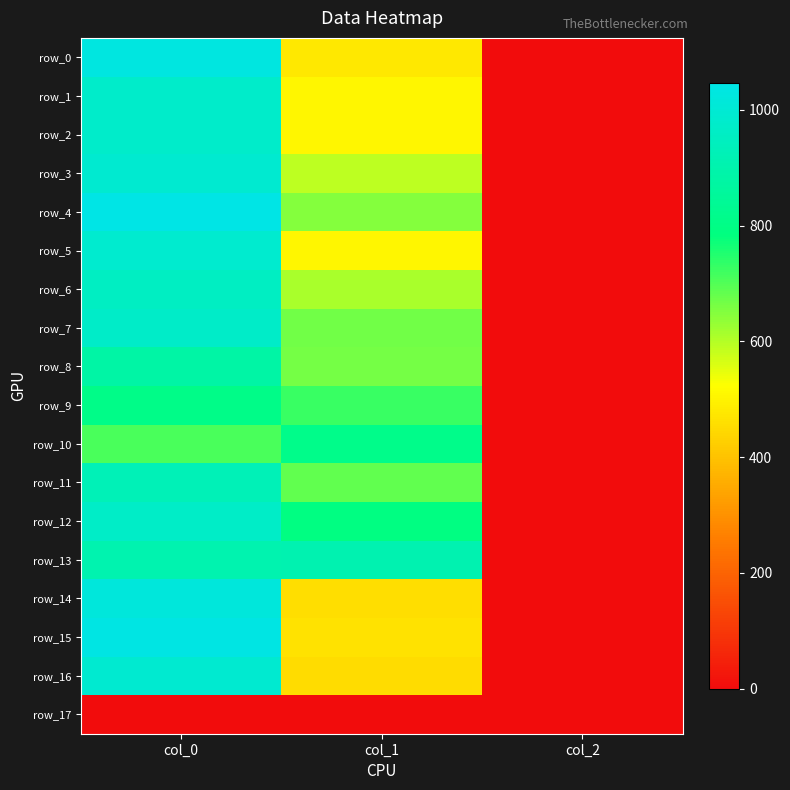

At which label is row_0 closest to 517?

col_1